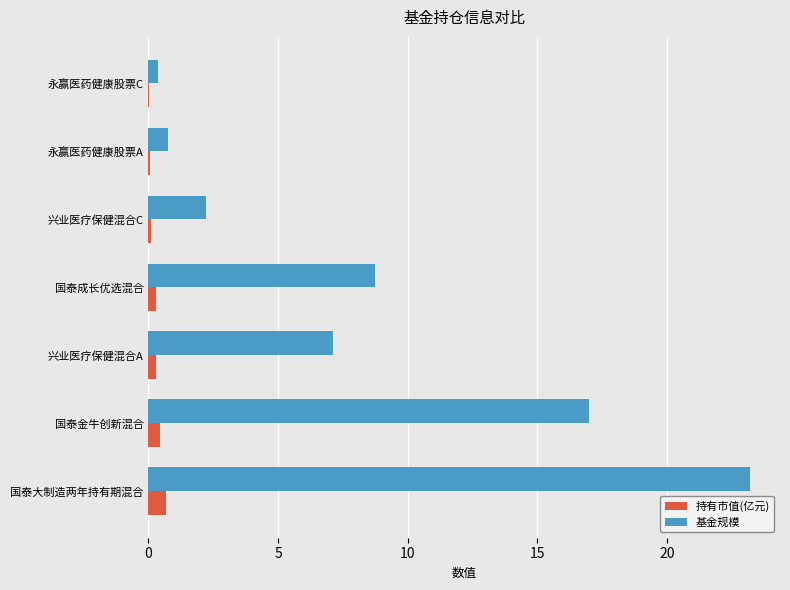

Where is 基金规模 nearest to the value 11?

国泰成长优选混合